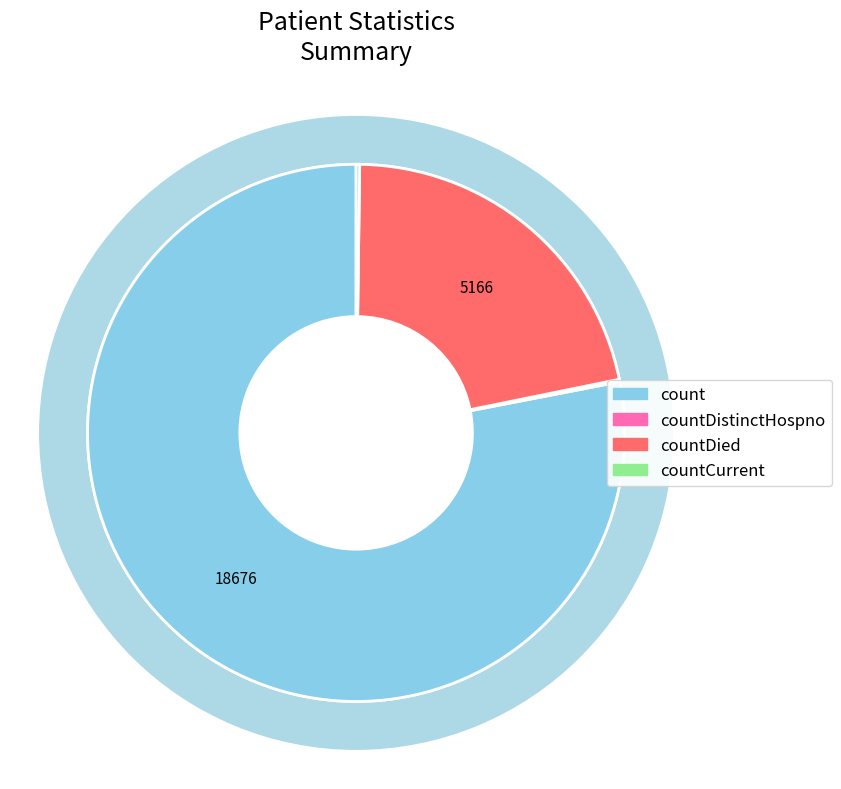

What portion of the pie excludes countCurrent?

99.8%